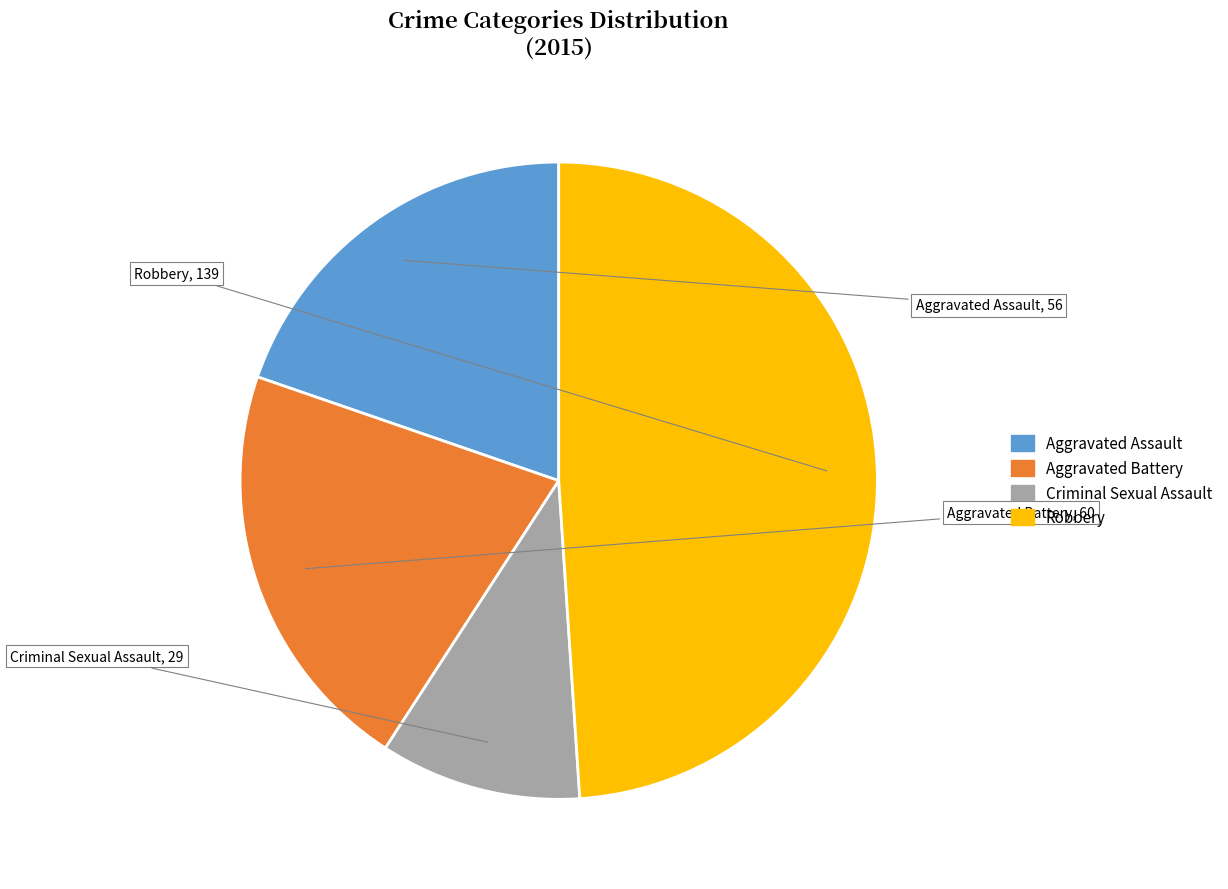

Is there any slice that represents more than half of the pie?

No